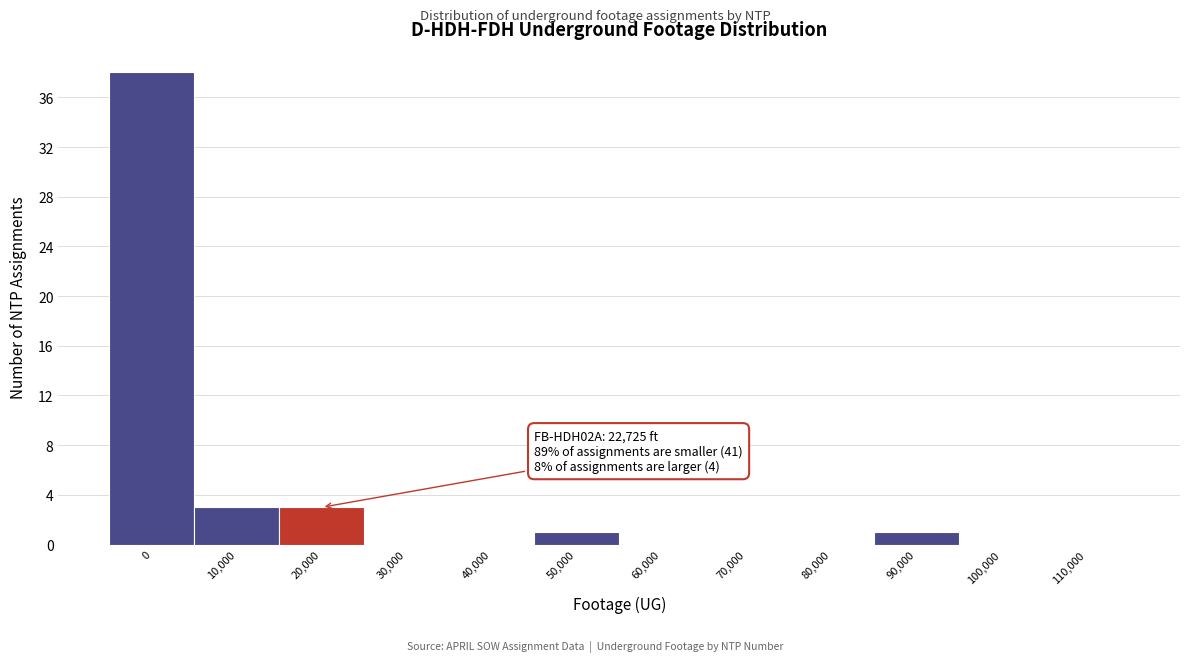

Reading right to left, list all the values displayed in this chart.

110,000=0	100,000=0	90,000=1	80,000=0	70,000=0	60,000=0	50,000=1	40,000=0	30,000=0	20,000=3	10,000=3	0=38